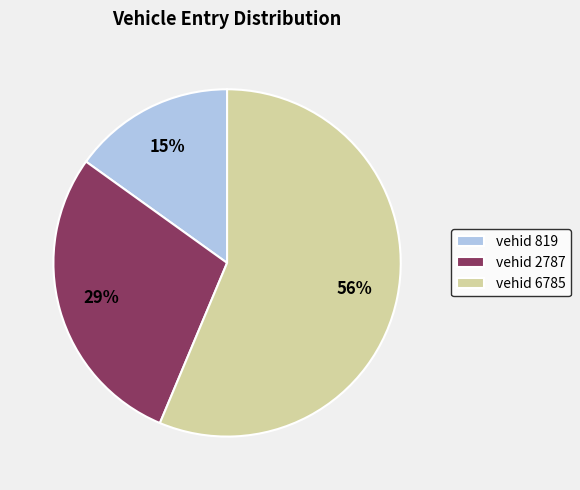

Do vehid 819 and vehid 2787 together represent more than half of the pie?

No